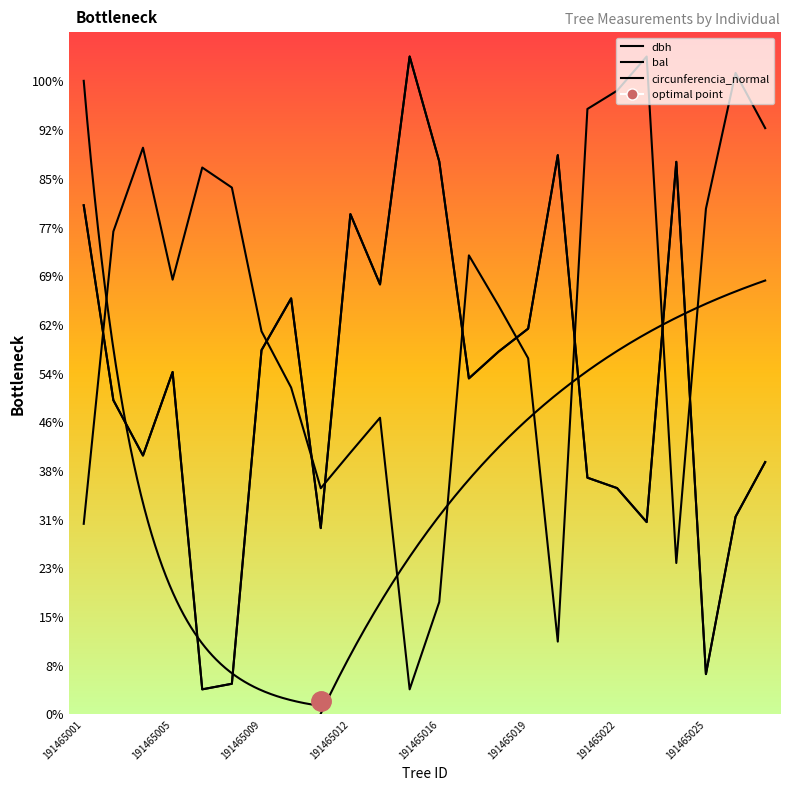

What is the sum of all circunferencia_normal values?

1625.5